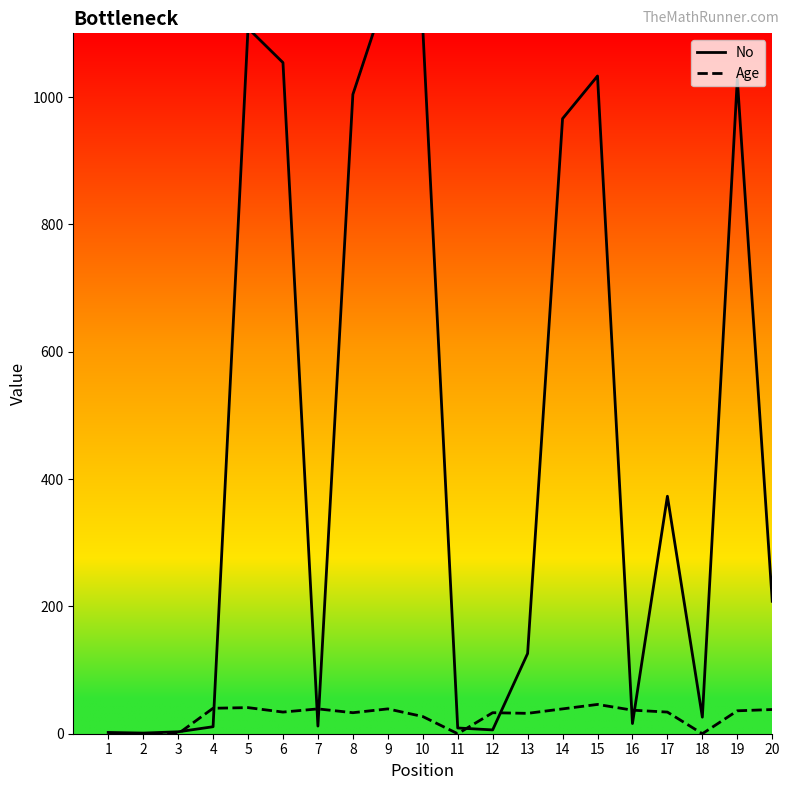

Which series has the widest spread of values?

No